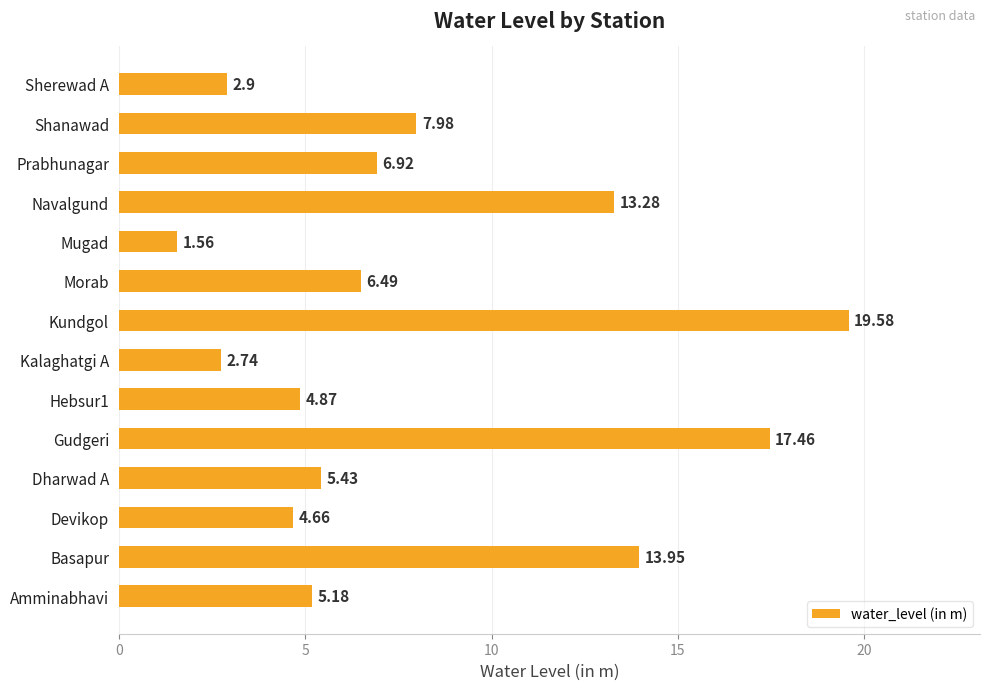

Approximately how many times larger is the value at Dharwad A compared to Mugad?

3.5